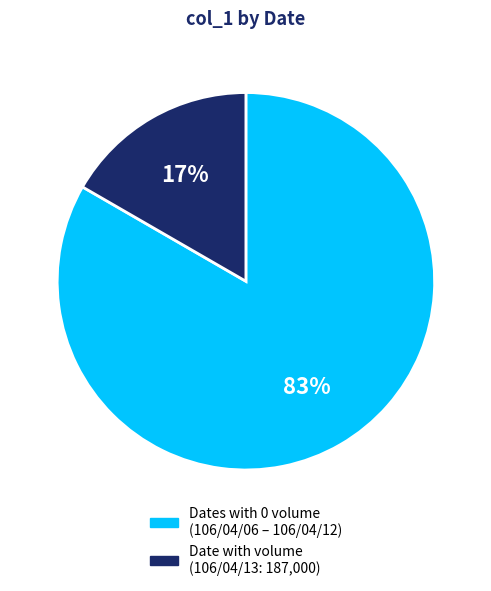

Which category has the smallest portion of the pie?

Date with volume (106/04/13: 187,000)